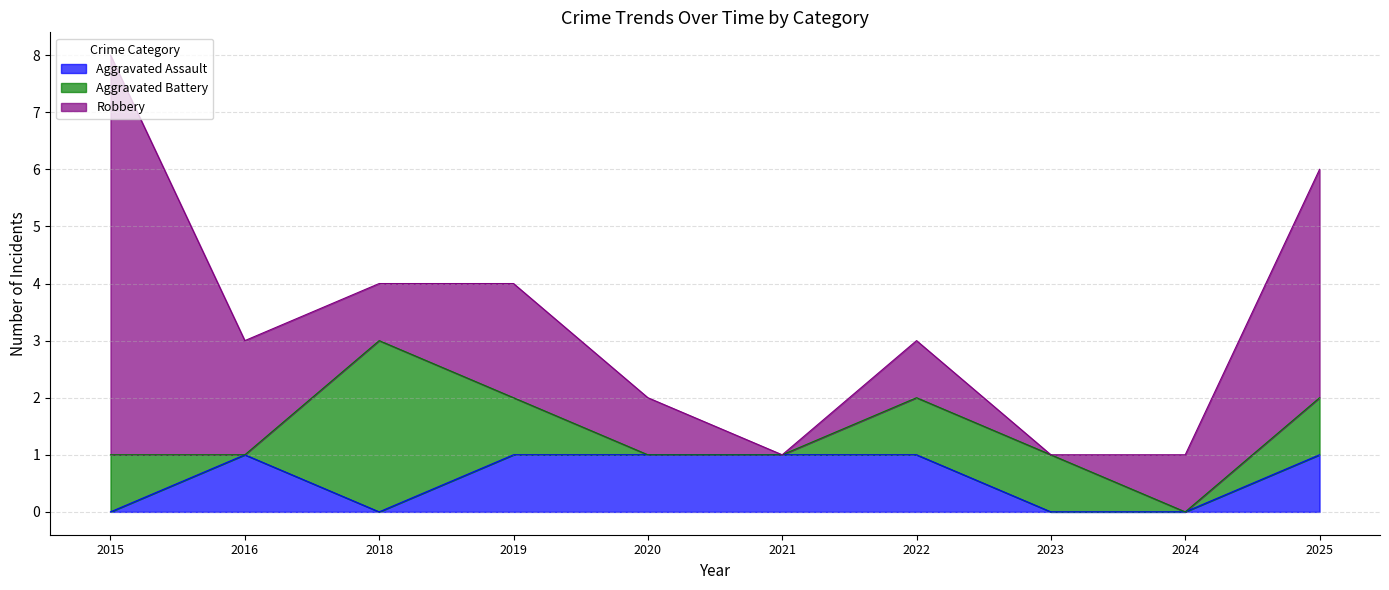

Reading right to left, transcribe all the data shown in this chart.

Aggravated Assault: 2025=1	2024=0	2023=0	2022=1	2021=1	2020=1	2019=1	2018=0	2016=1	2015=0
Aggravated Battery: 2025=1	2024=0	2023=1	2022=1	2021=0	2020=0	2019=1	2018=3	2016=0	2015=1
Robbery: 2025=4	2024=1	2023=0	2022=1	2021=0	2020=1	2019=2	2018=1	2016=2	2015=7